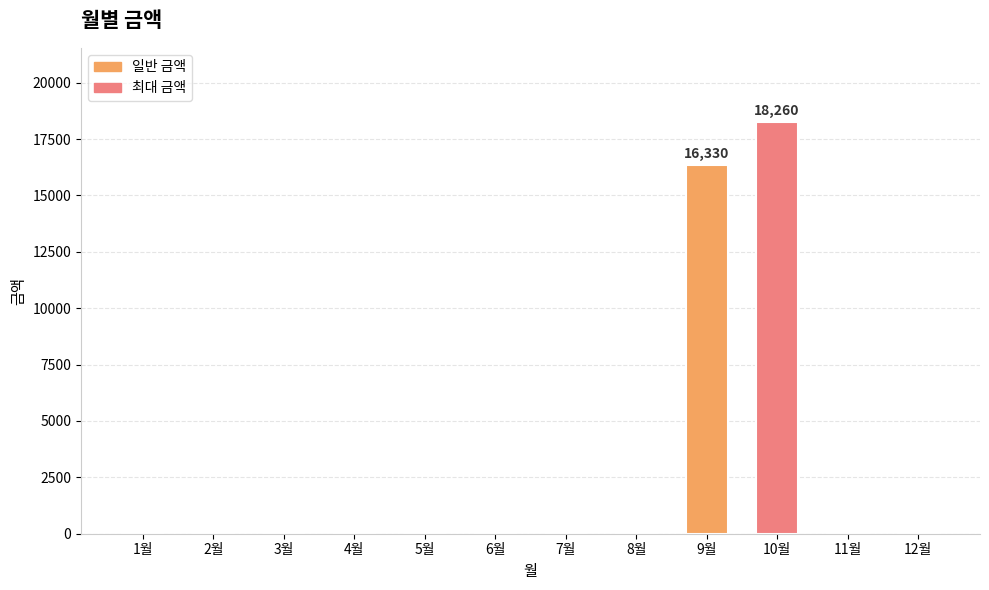

Are the bars grouped side by side (vs. stacked)?

No